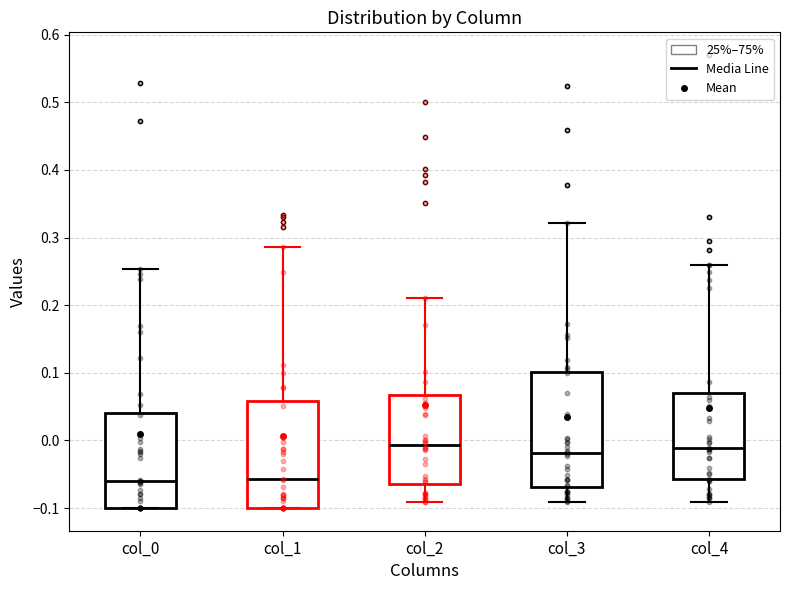

Reading left to right, transcribe this box plot: for each box, give where its median line is, the range the box spans, and where its two whiskers end, as read against the y-axis. The values are not printed on the chart, so give them approximately, as read against the axis.

col_0: median -0.06, box -0.10 to 0.04, whiskers -0.10 to 0.25
col_1: median -0.06, box -0.10 to 0.06, whiskers -0.10 to 0.29
col_2: median -0.01, box -0.07 to 0.07, whiskers -0.09 to 0.21
col_3: median -0.02, box -0.07 to 0.10, whiskers -0.09 to 0.32
col_4: median -0.01, box -0.06 to 0.07, whiskers -0.09 to 0.26